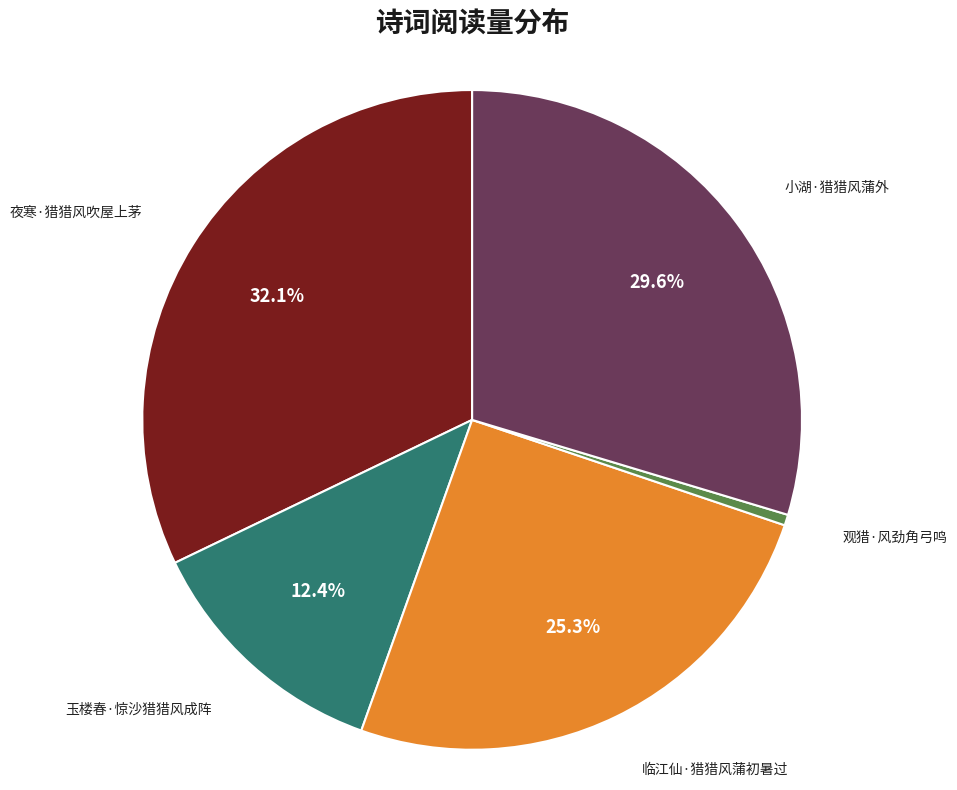

To the nearest percent, what is the combined percentage of 临江仙·猎猎风蒲初暑过 and 小湖·猎猎风蒲外?

55%